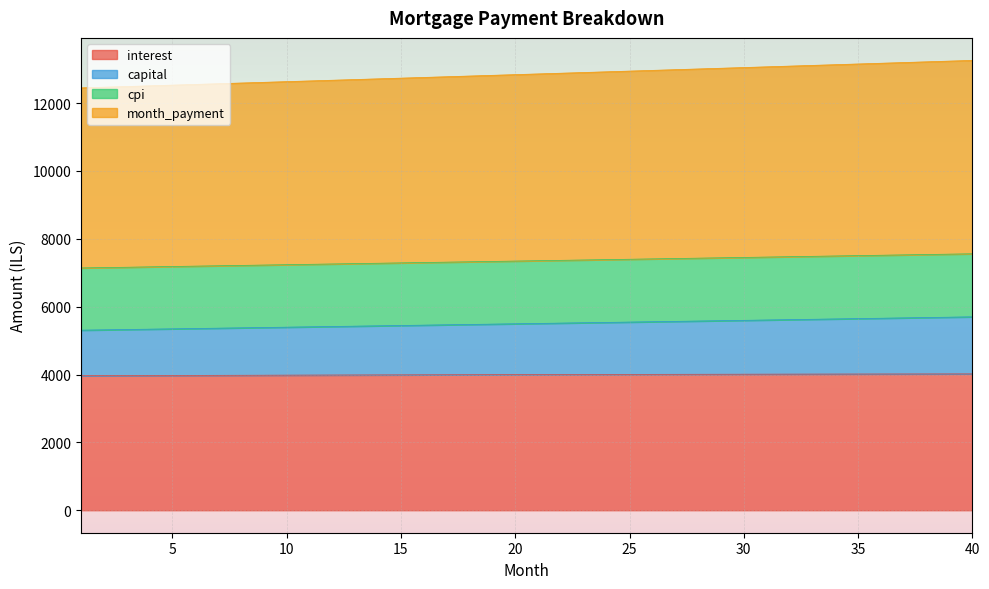

Which category has the lowest value in the cpi series?

1